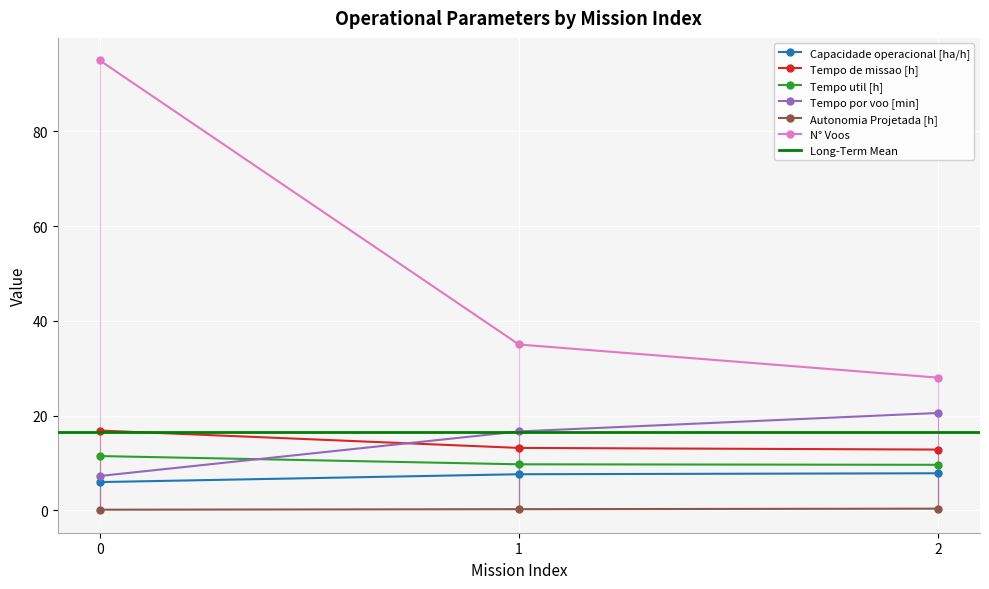

True or false: Tempo util [h] has a value of 9.6 at 2.

True